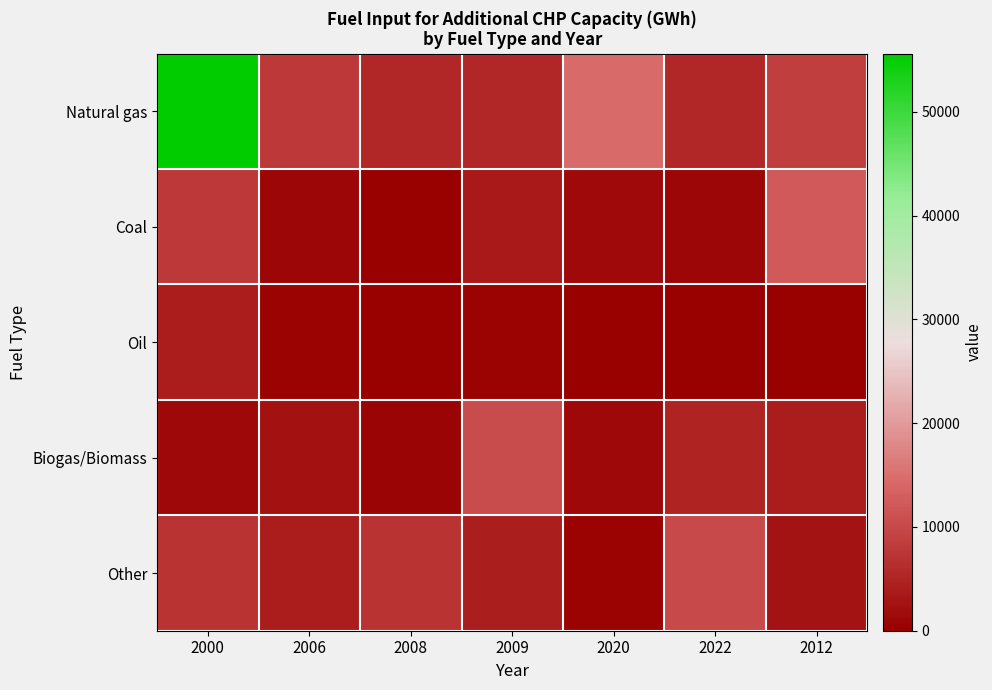

At which category is the sum across all series the highest?

2000